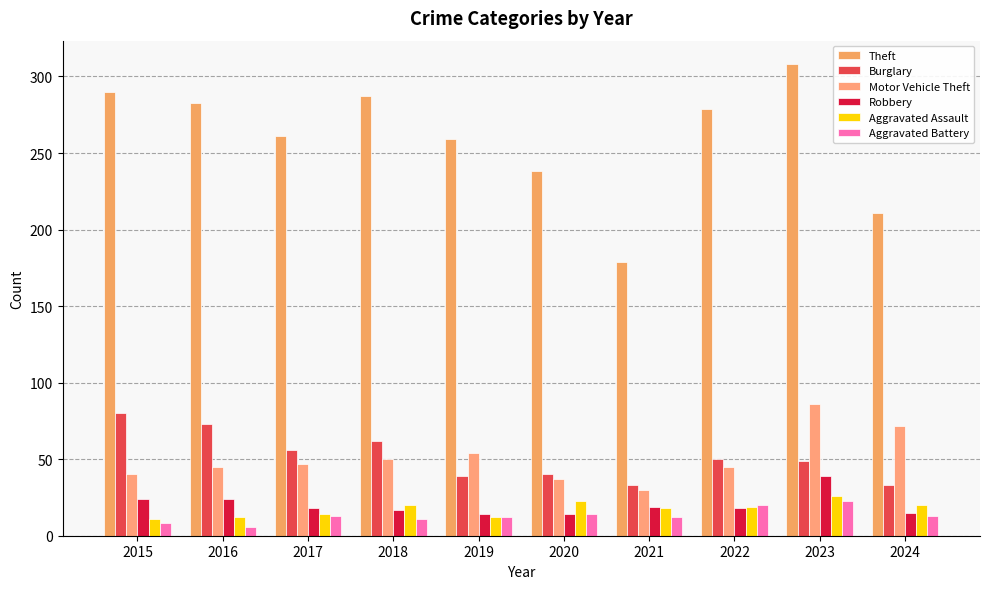

What is the total value across all series at 2024?

364